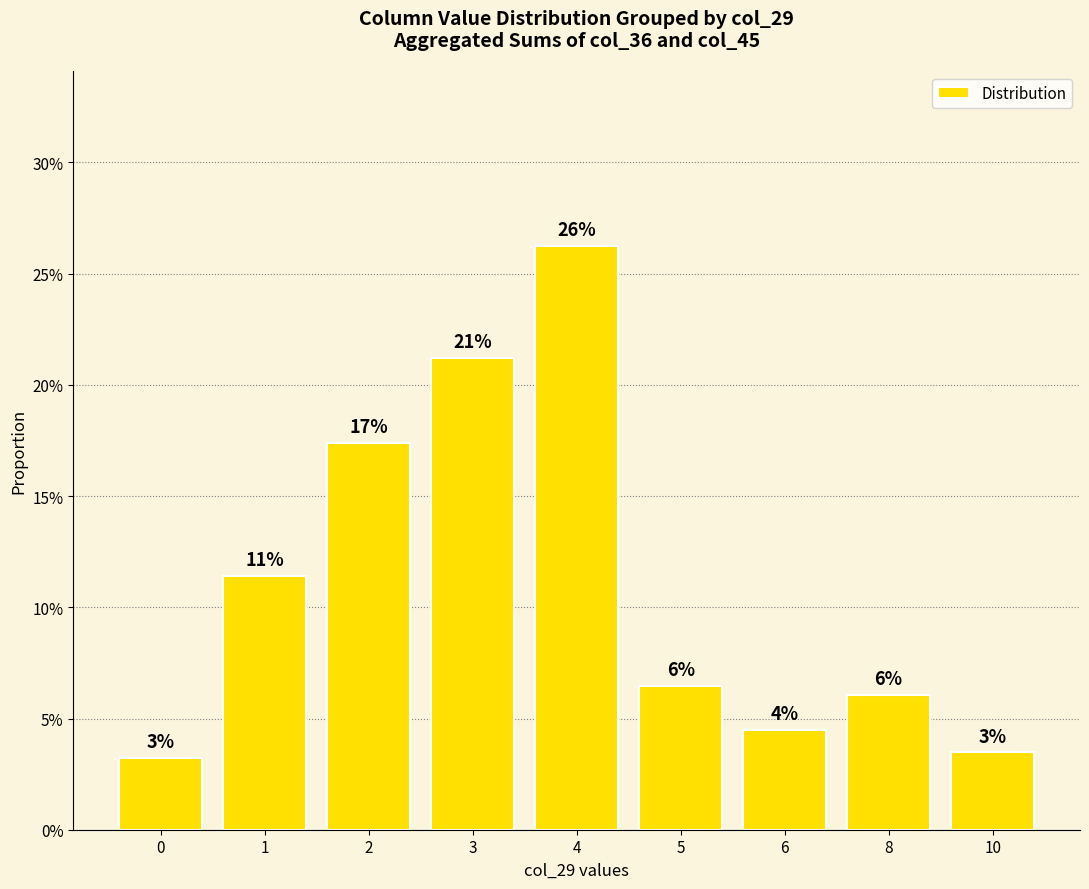

What is the difference between the values at 8 and 4?

0.2